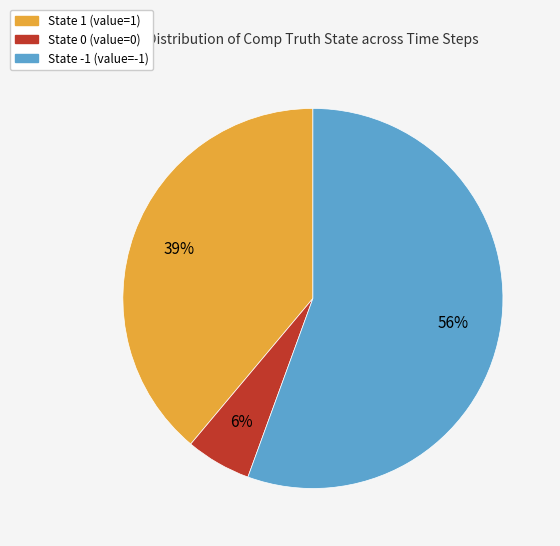

Combined, do State 1 (value=1) and State -1 (value=-1) account for over 50%?

Yes